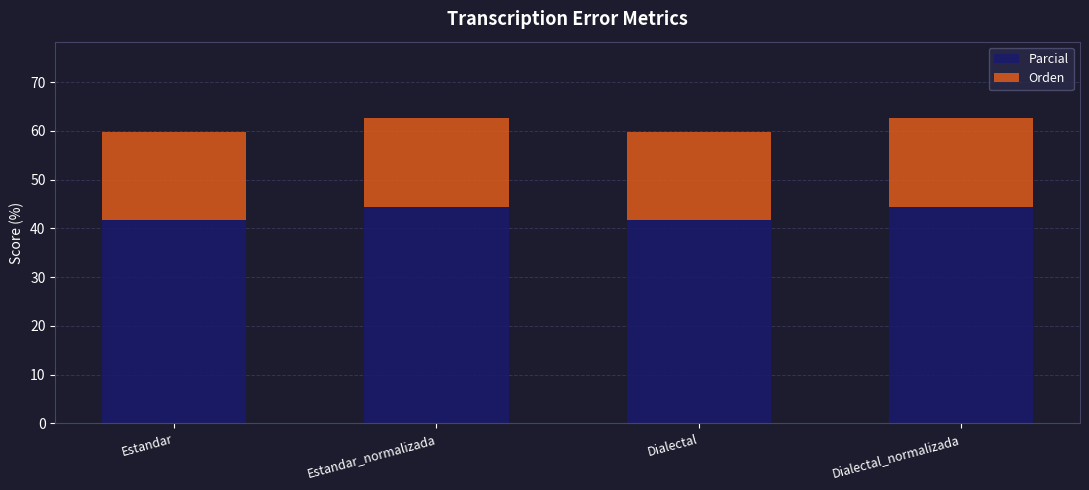

What is the difference between the maximum and minimum values in the Parcial series?

2.8